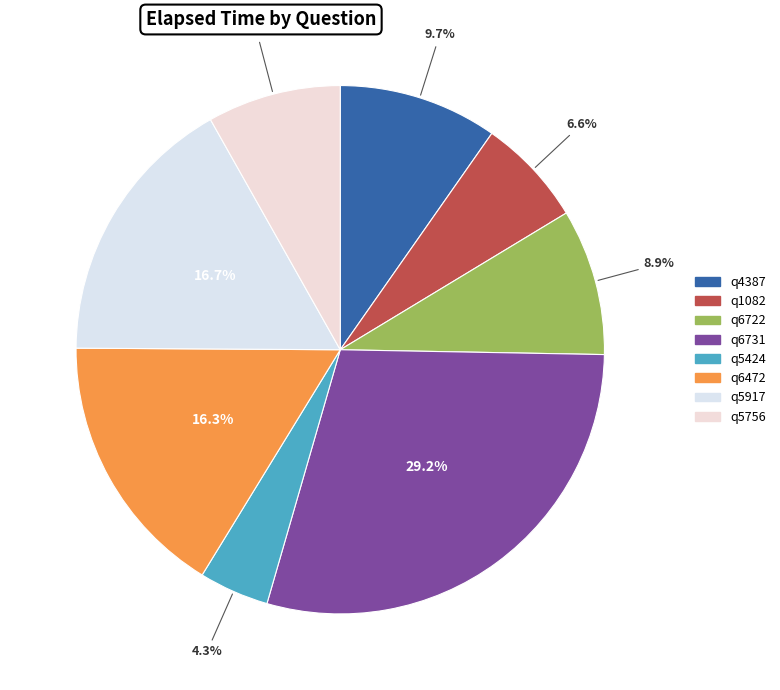

To the nearest percent, what is the difference between the largest and smallest slice percentages?

25%